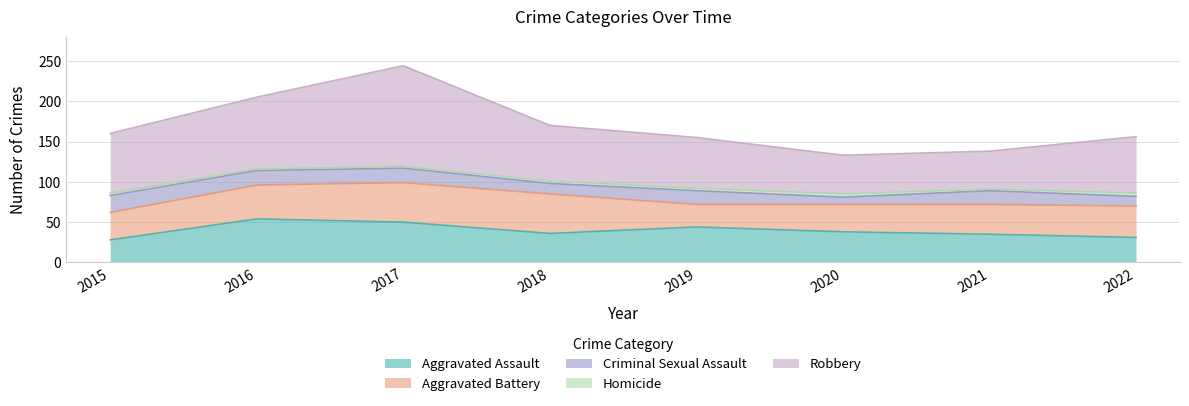

Does the chart have visible grid lines?

Yes